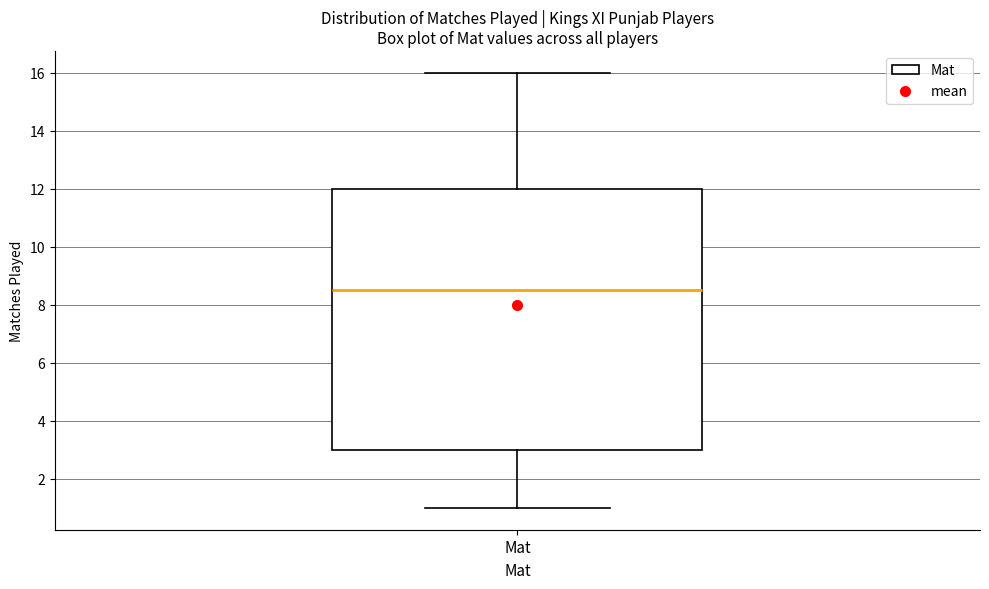

Read this box plot against the y-axis: the position of the median line, the range covered by the box, and the ends of both whiskers. The values are not printed on the chart, so give them approximately, as read against the axis.

median 8.6, box 3.0 to 12.0, whiskers 1.0 to 16.0